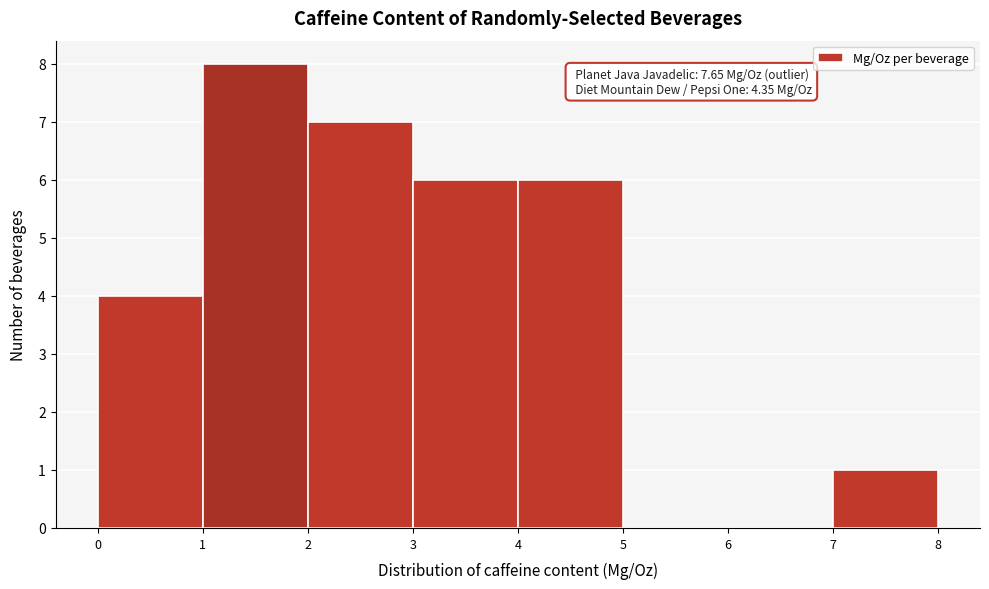

Over which range of the x-axis is the bar tallest?

1 to 2